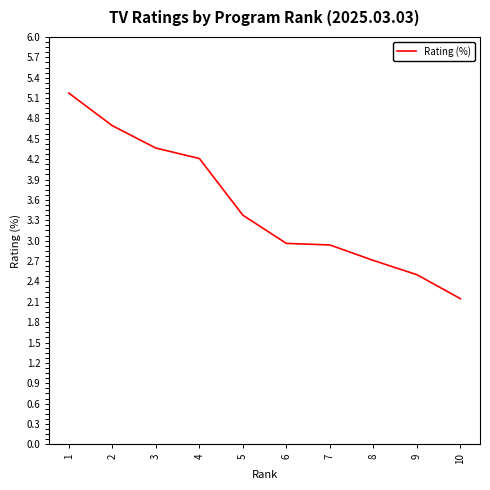

What is the sum of the values at 1 and 10?

7.3